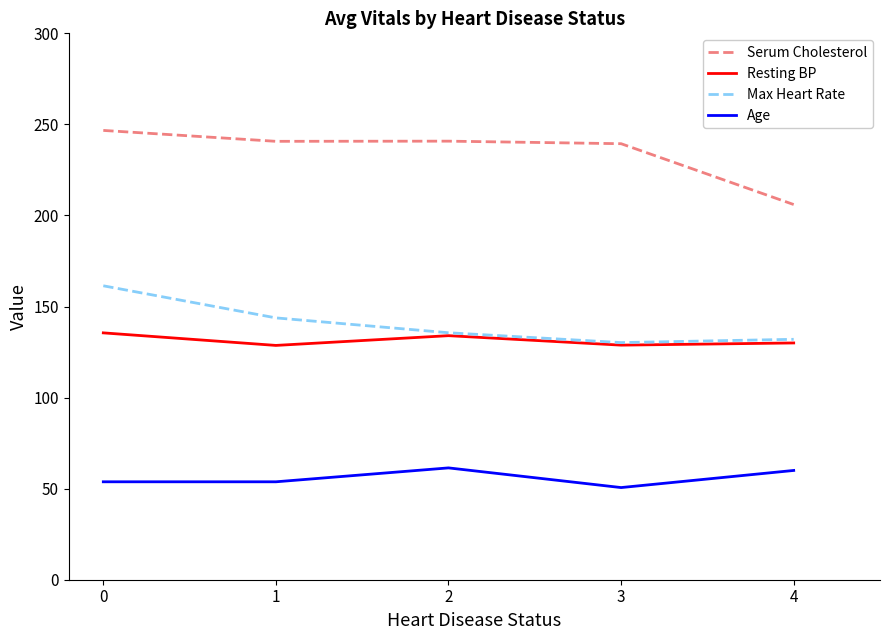

Which series has the largest range (max minus min)?

Serum Cholesterol